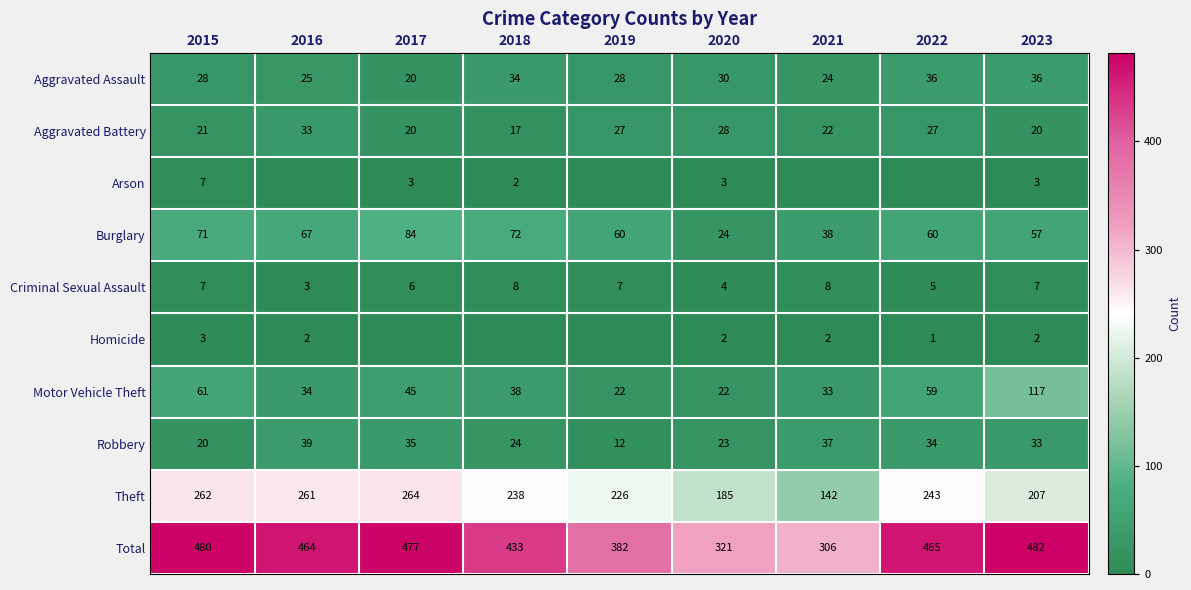

What is the difference between the Aggravated Assault values at 2018 and 2016?

9